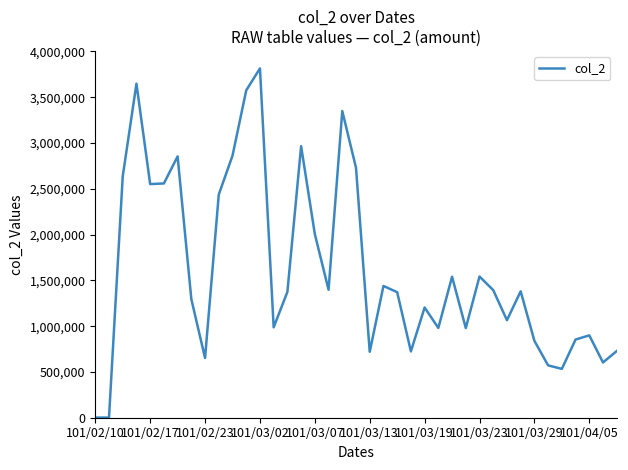

What is the difference between the maximum and minimum values?

3813840